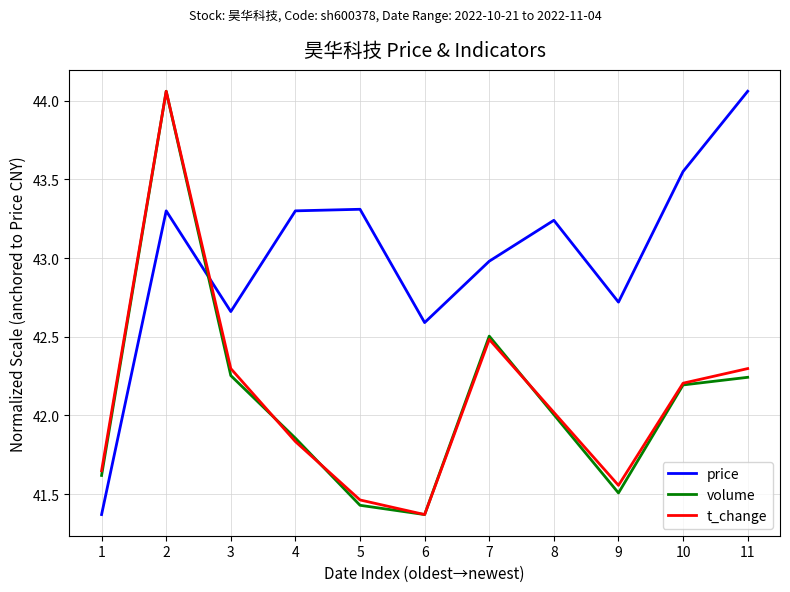

What is the spread (max minus min) of values at 10?

1.4